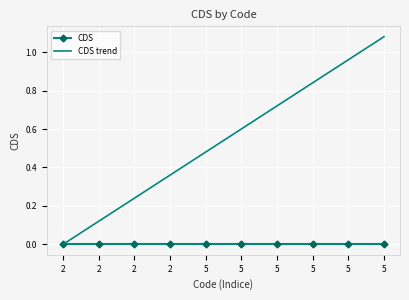

What is the spread (max minus min) of values at 5?

0.5